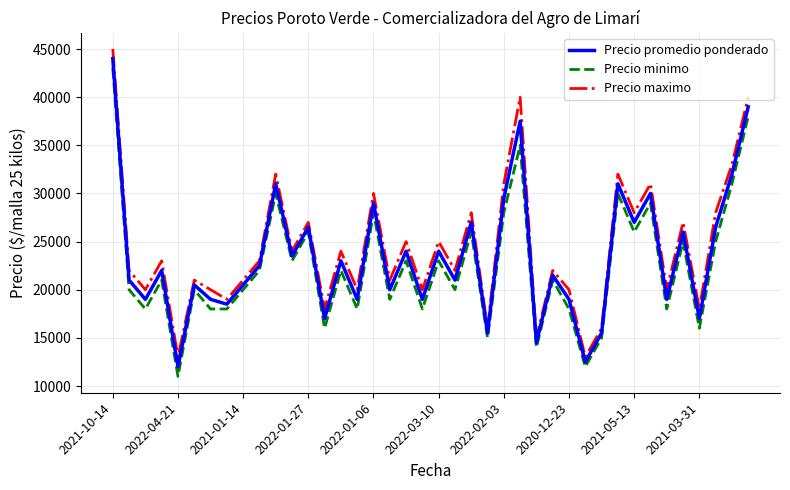

What is the difference between the maximum and minimum values in the Precio minimo series?

32000